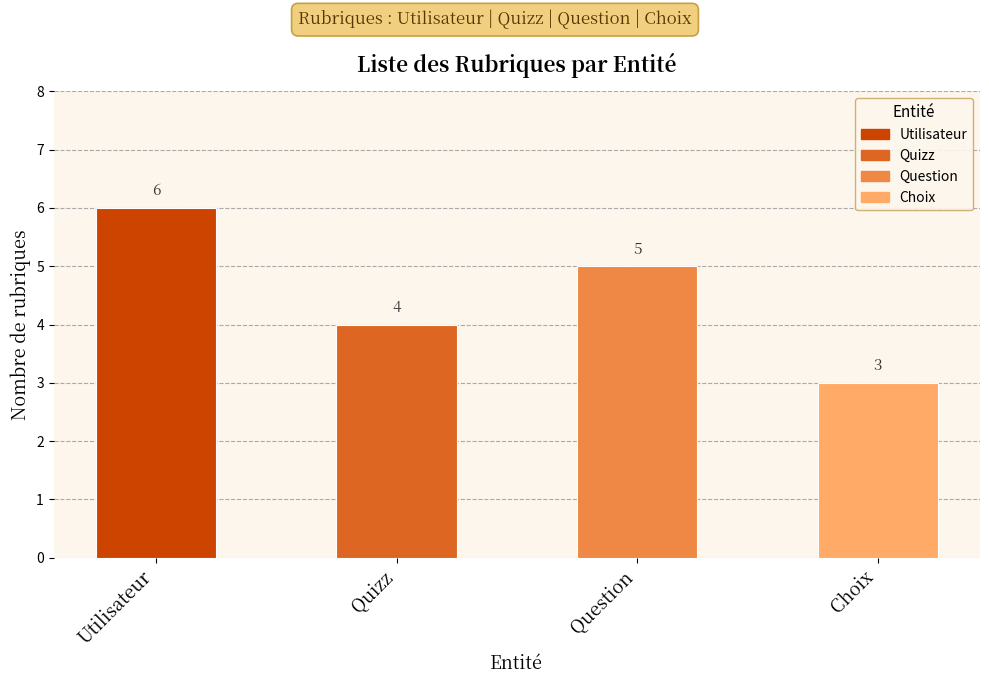

At which label is the value closest to 4?

Quizz